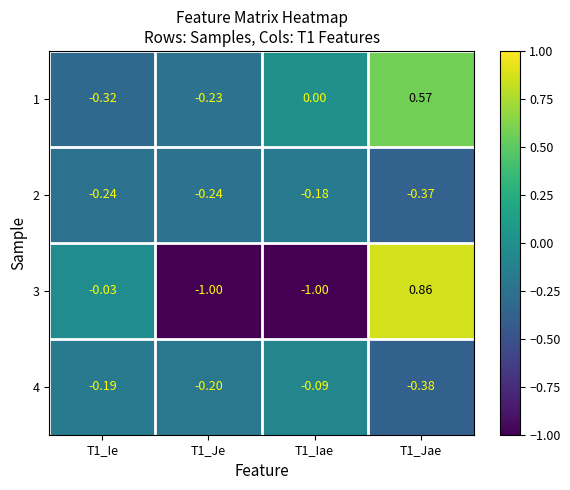

Is the value of 2 at T1_Je greater than the value of 1 at T1_Ie?

Yes